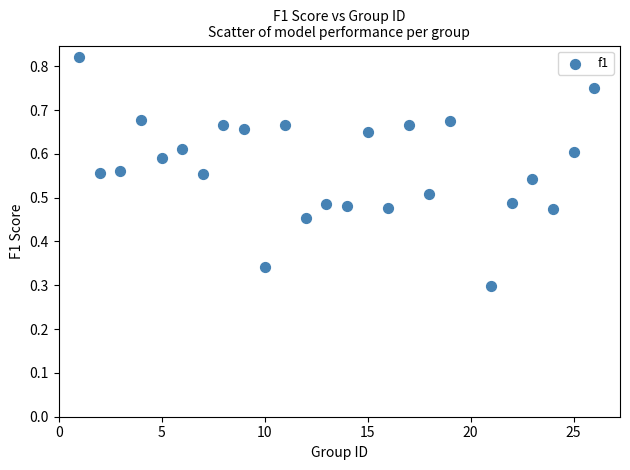

What is the range of X values (max minus min)?

25.0